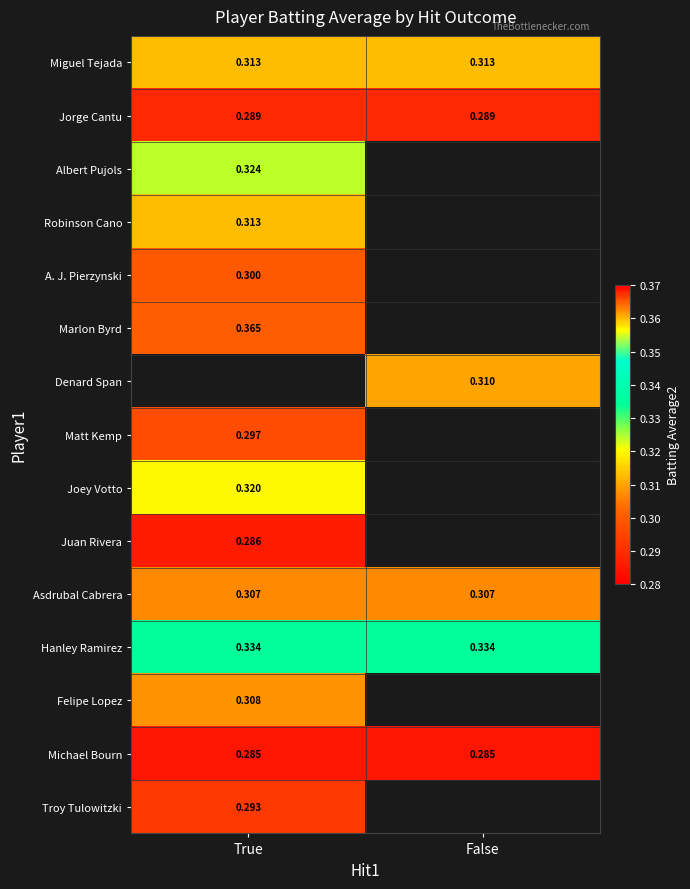

Is the value of Asdrubal Cabrera at True greater than the value of Hanley Ramirez at True?

No